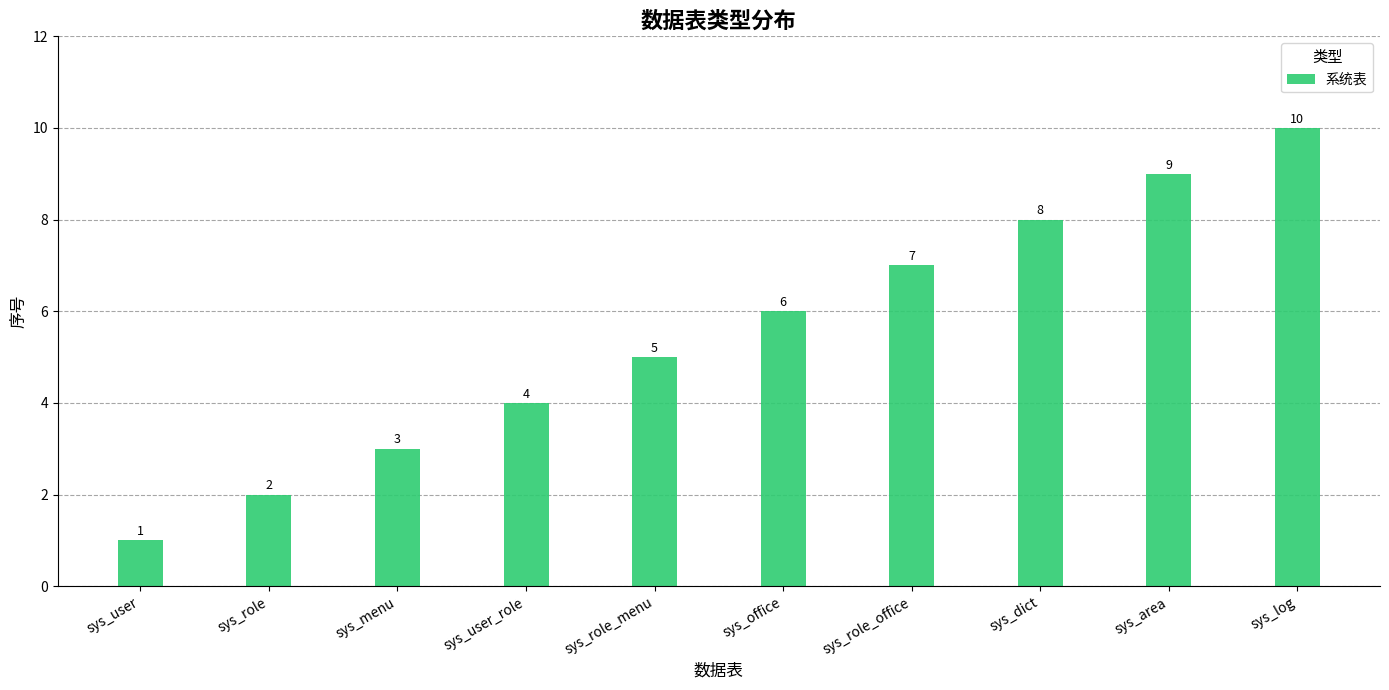

What is the change in value from sys_user to sys_user_role?

+3